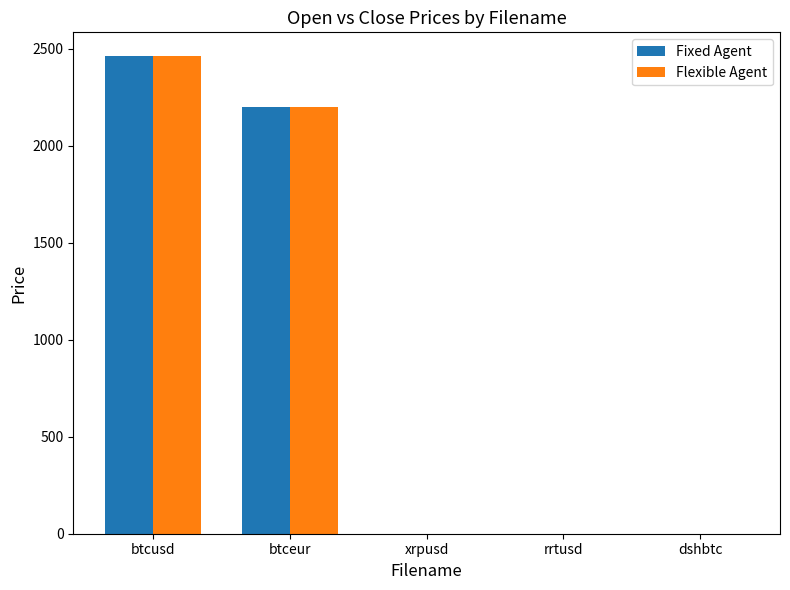

Is the value of Flexible Agent at btcusd greater than the value of Fixed Agent at dshbtc?

Yes